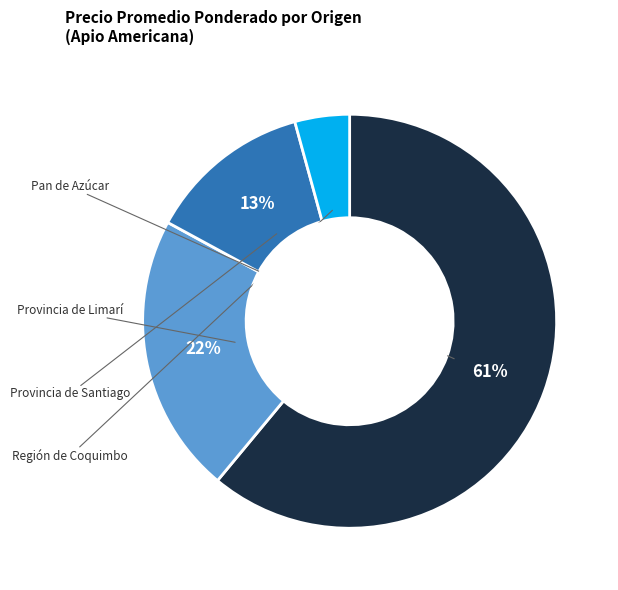

To the nearest percent, what is the difference between the largest and smallest slice percentages?

57%